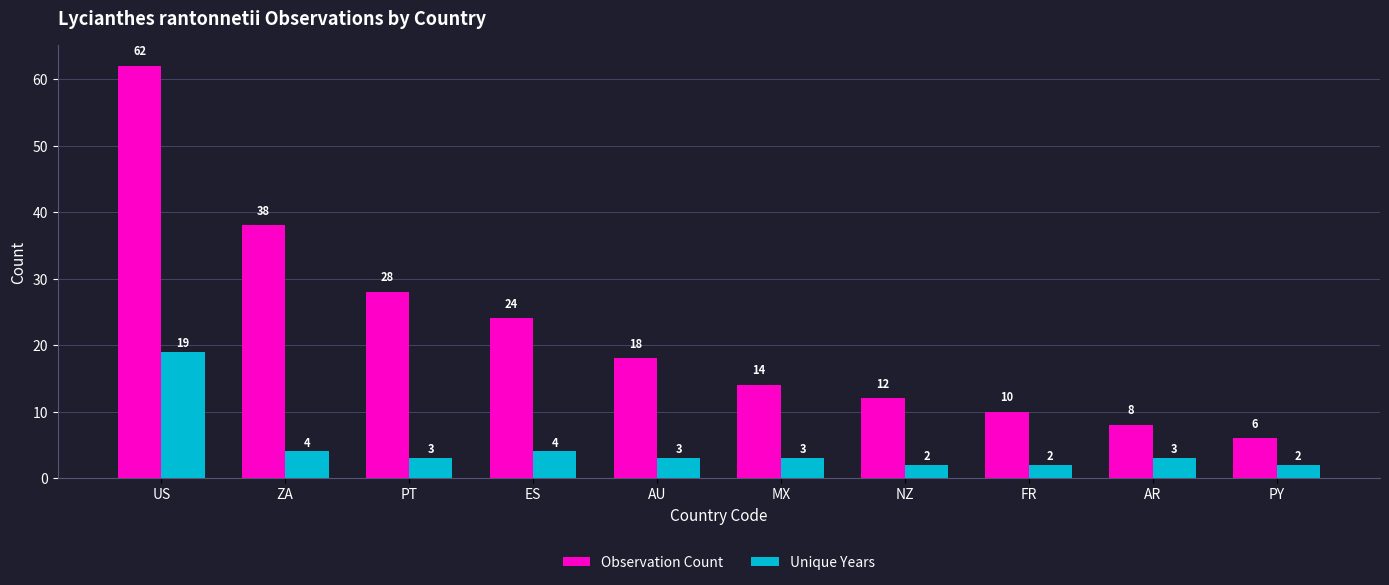

Is it true that Unique Years equals 5 at MX?

False